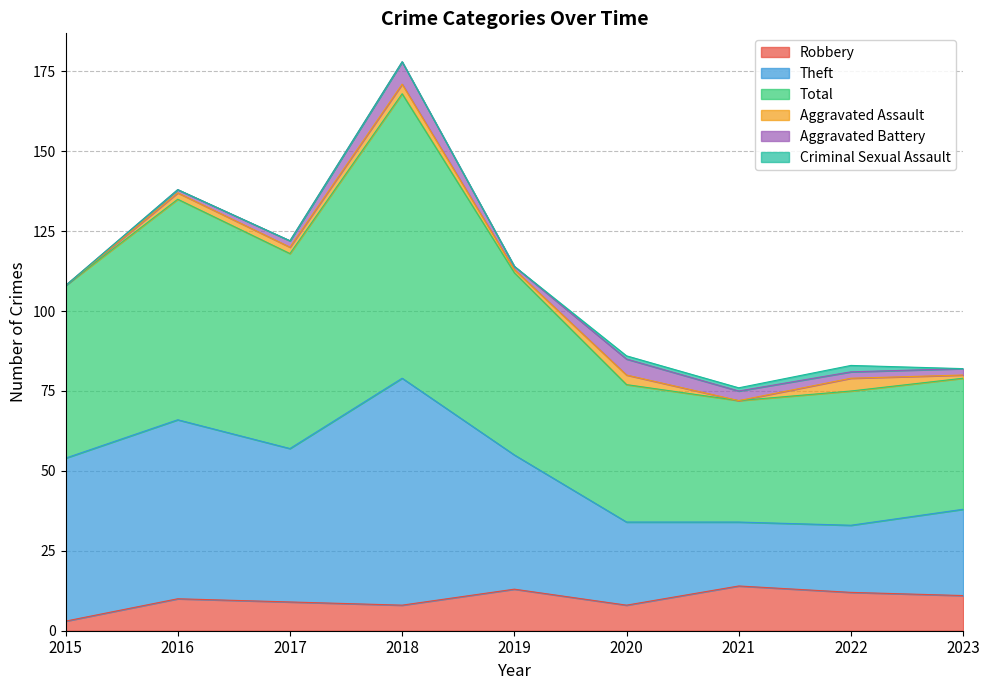

What is the maximum value for Robbery?

14